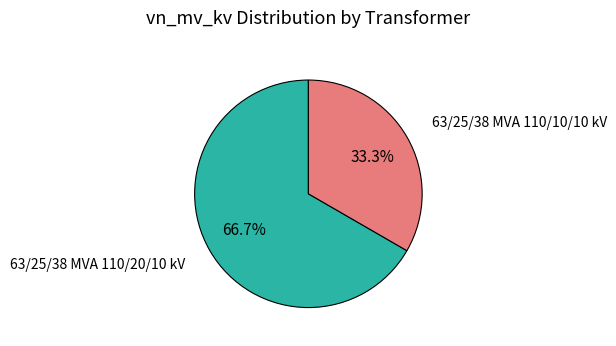

How many slices are in this pie chart?

2